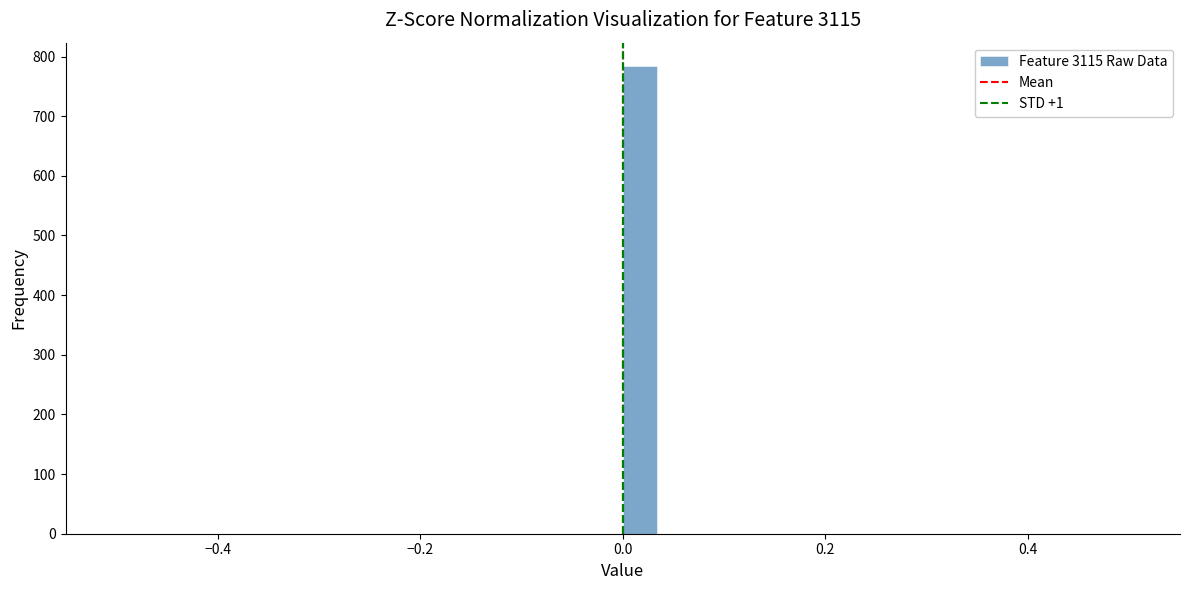

Around what value on the x-axis is the tallest bar? Give the approximate position of its centre, as read against the axis.

0.02